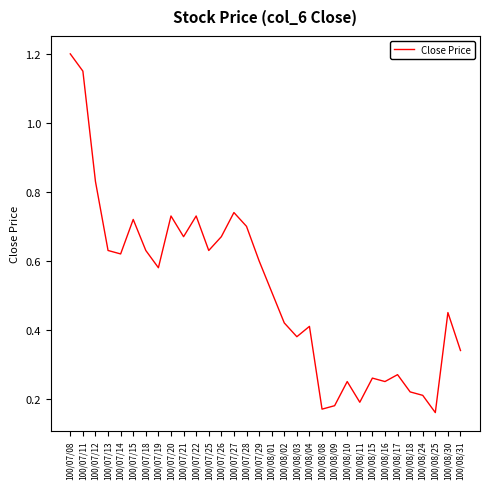

What position from the left is 100/07/21?

10